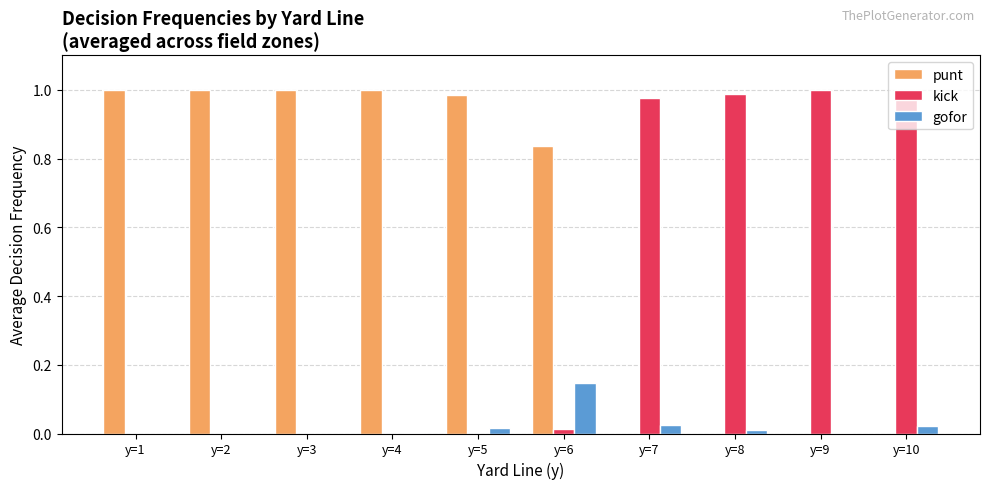

What are all the series names shown in the legend?

punt, kick, gofor